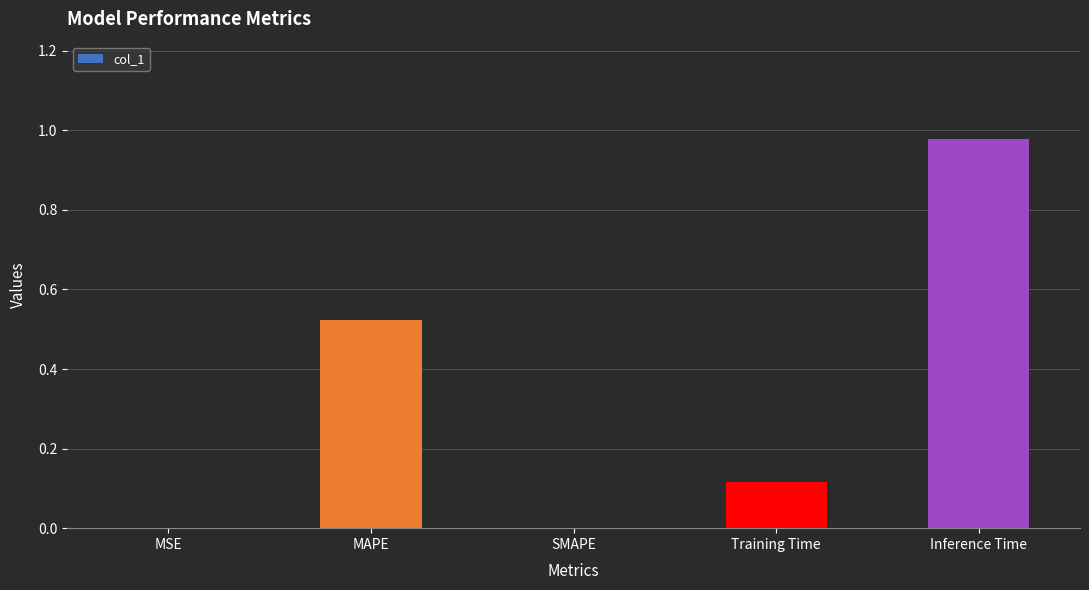

Between Training Time and Inference Time, which is larger?

Inference Time